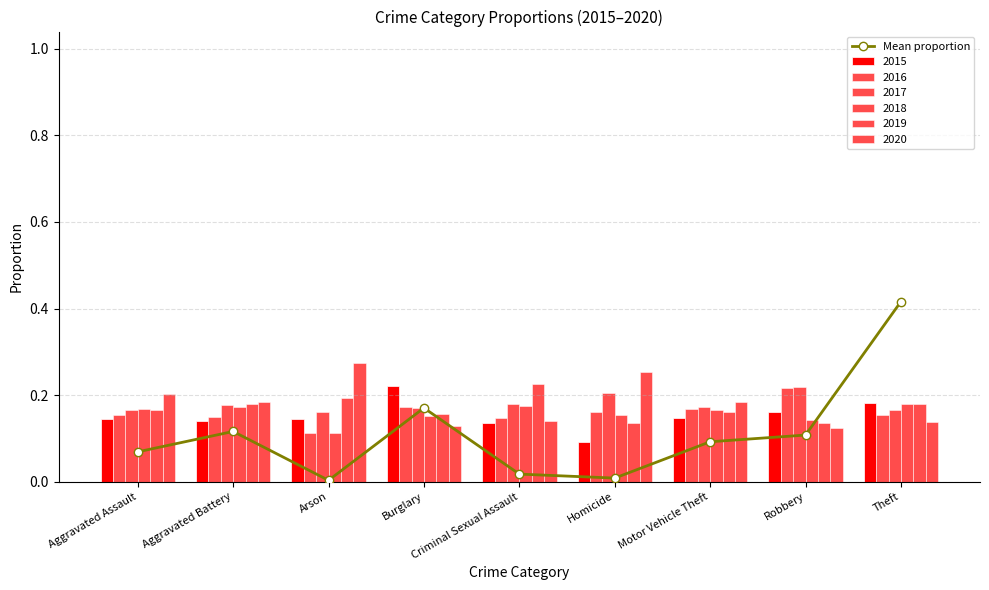

What is the maximum value shown in the chart?

0.4